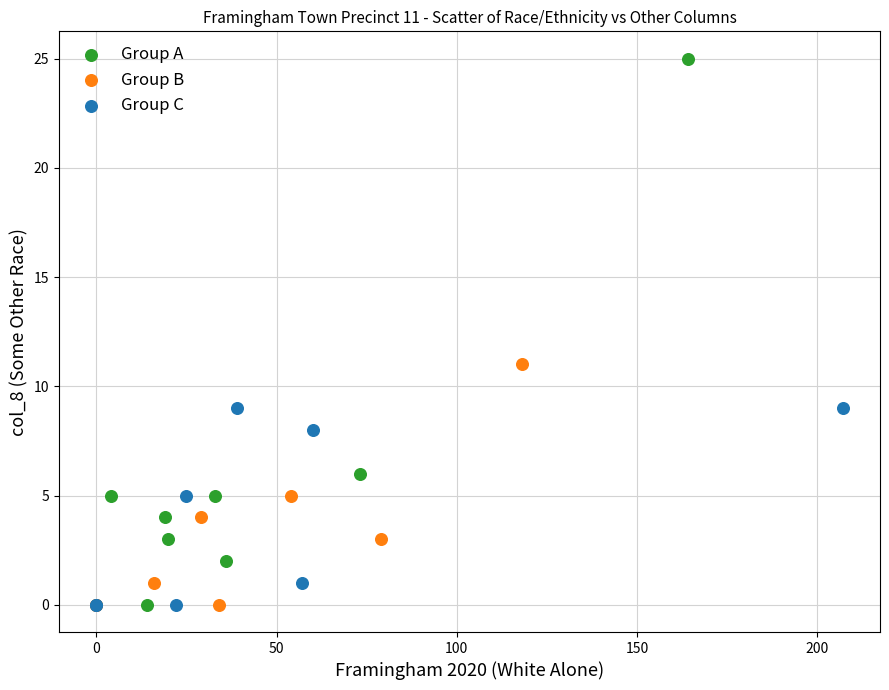

Which series contains the highest Y value?

Group A